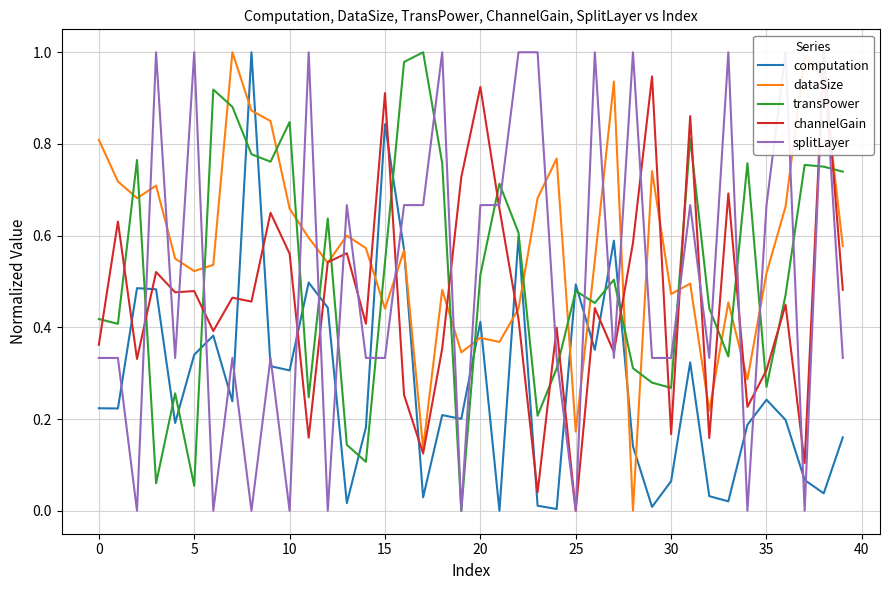

At 35, list the series in order from largest to smallest.

computation, dataSize, transPower, channelGain, splitLayer